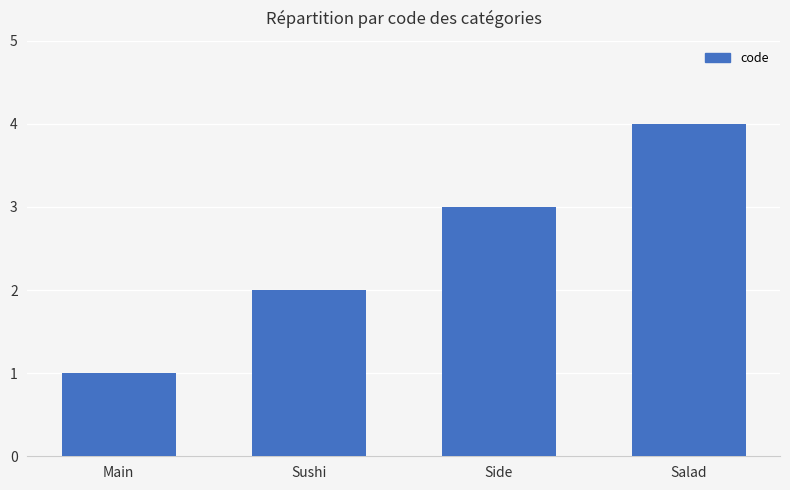

What is the sum of the values at Sushi and Side?

5